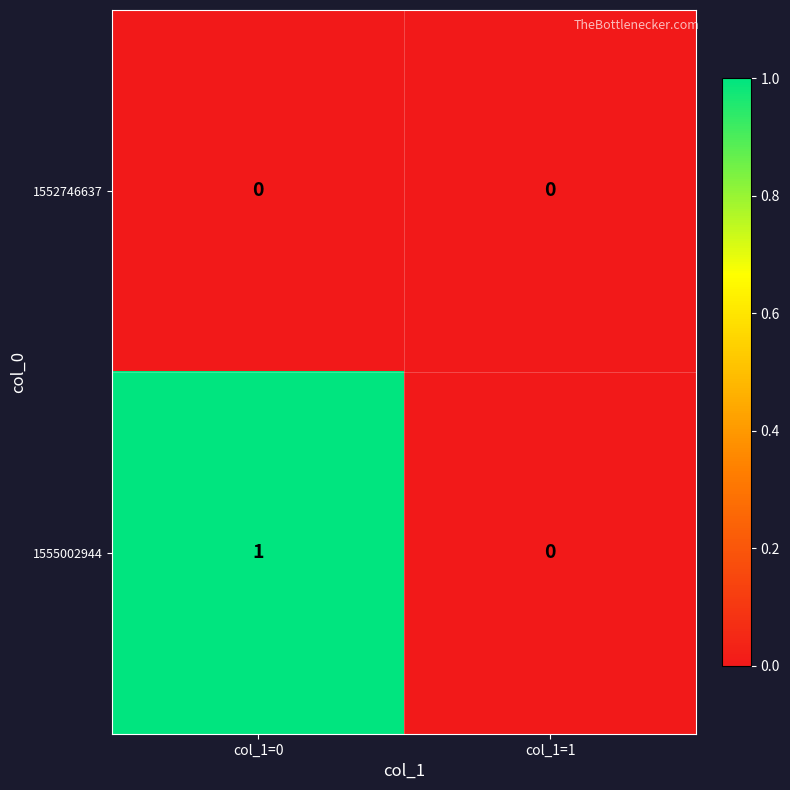

Which series has the widest spread of values?

1555002944